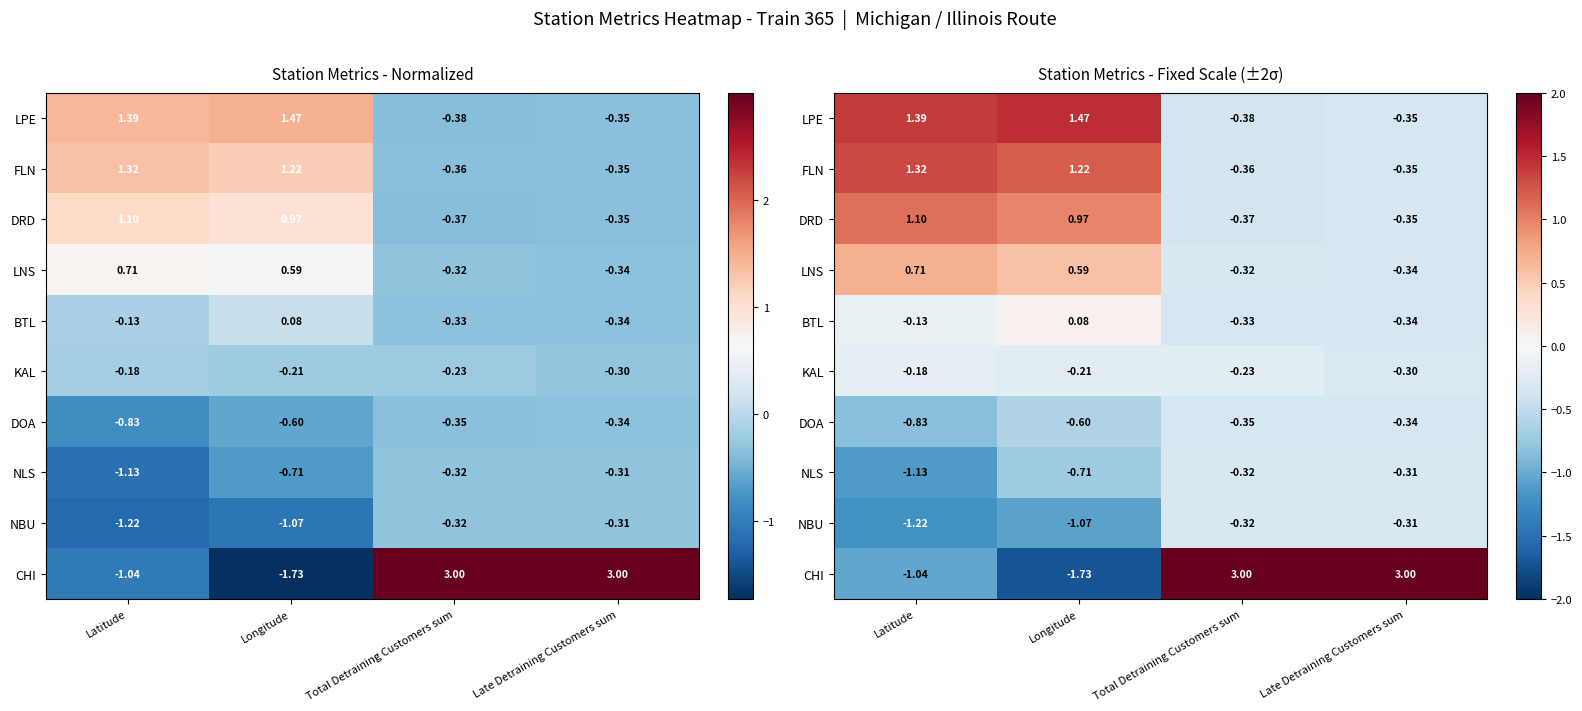

True or false: NLS has a value of -1.5 at Latitude.

False